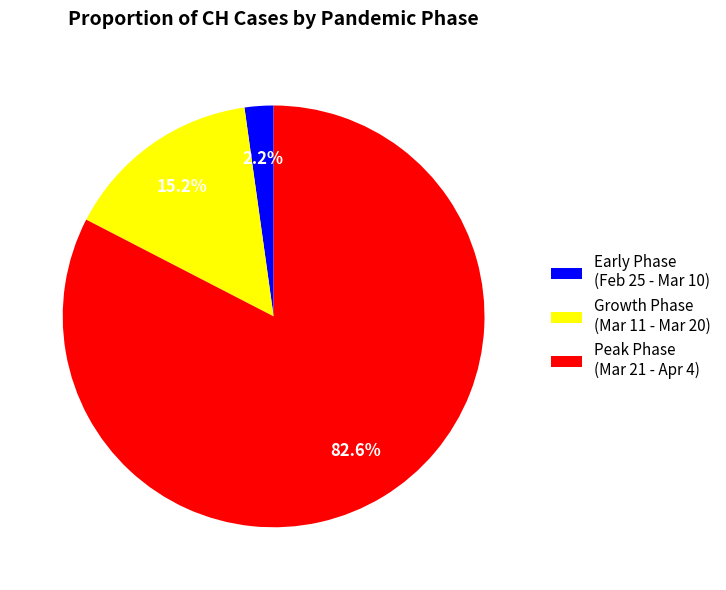

Do Growth Phase (Mar 11 - Mar 20) and Early Phase (Feb 25 - Mar 10) together represent more than half of the pie?

No